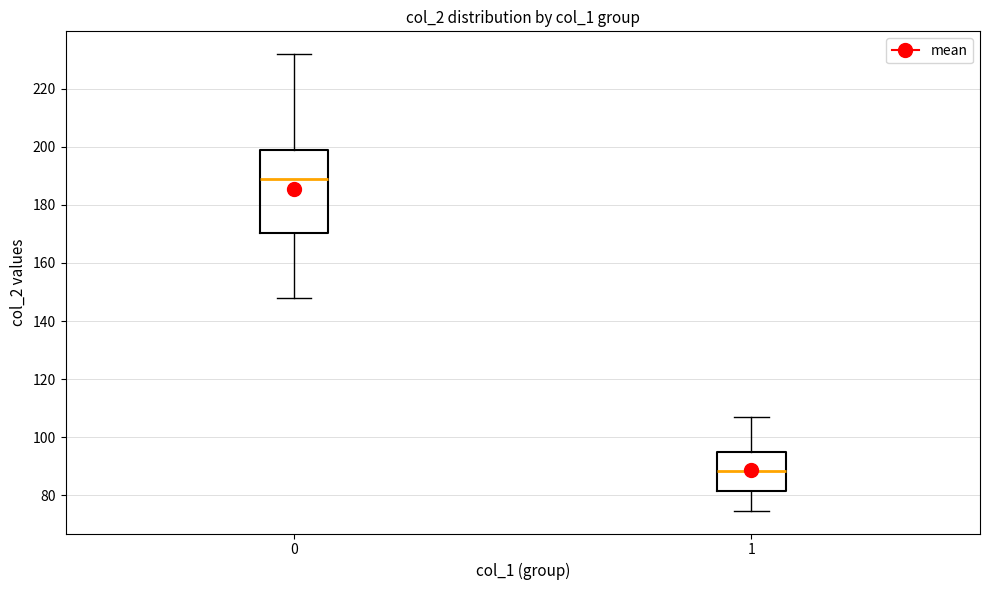

Reading left to right, read every box against the y-axis: the position of its median line, the range the box covers, and the ends of its whiskers. The values are not printed on the chart, so give them approximately, as read against the axis.

0: median 188, box 170 to 198, whiskers 148 to 232
1: median 88, box 82 to 94, whiskers 74 to 106